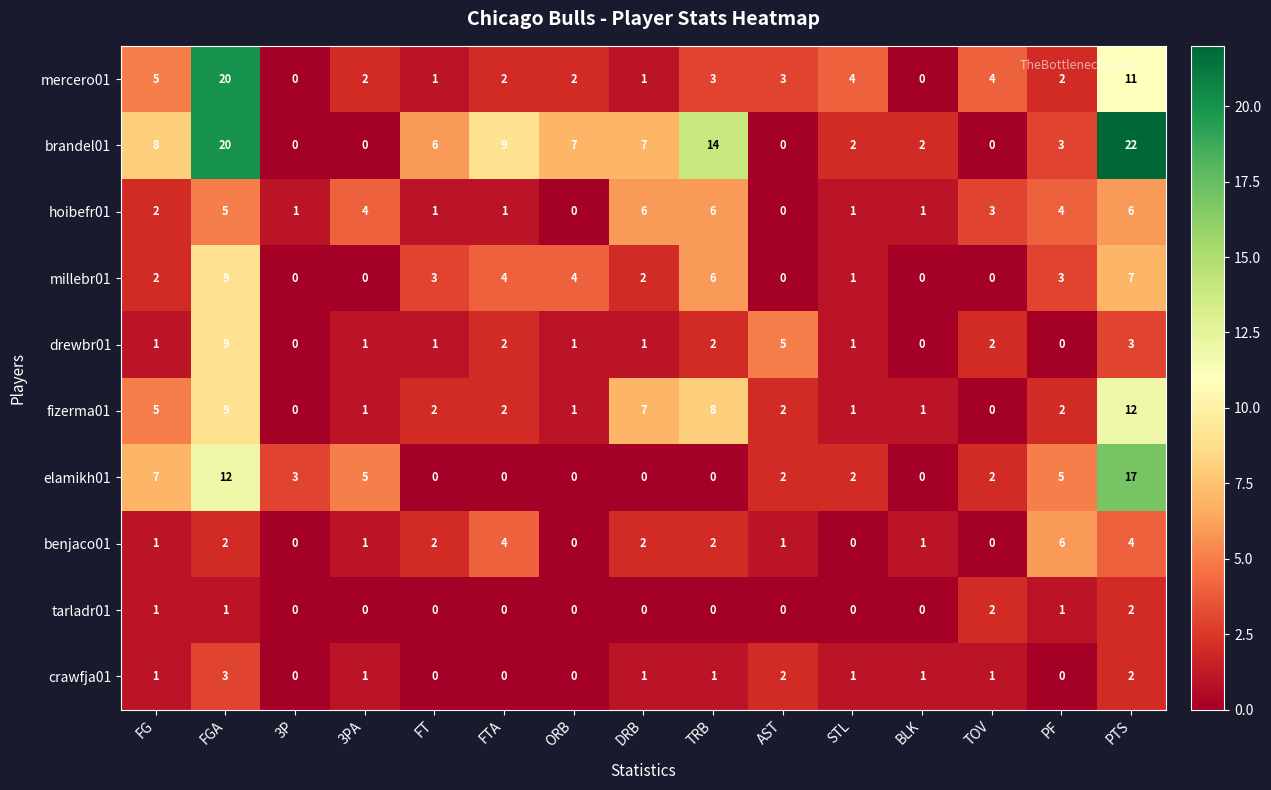

Between TRB and STL, which series saw the biggest shift?

brandel01